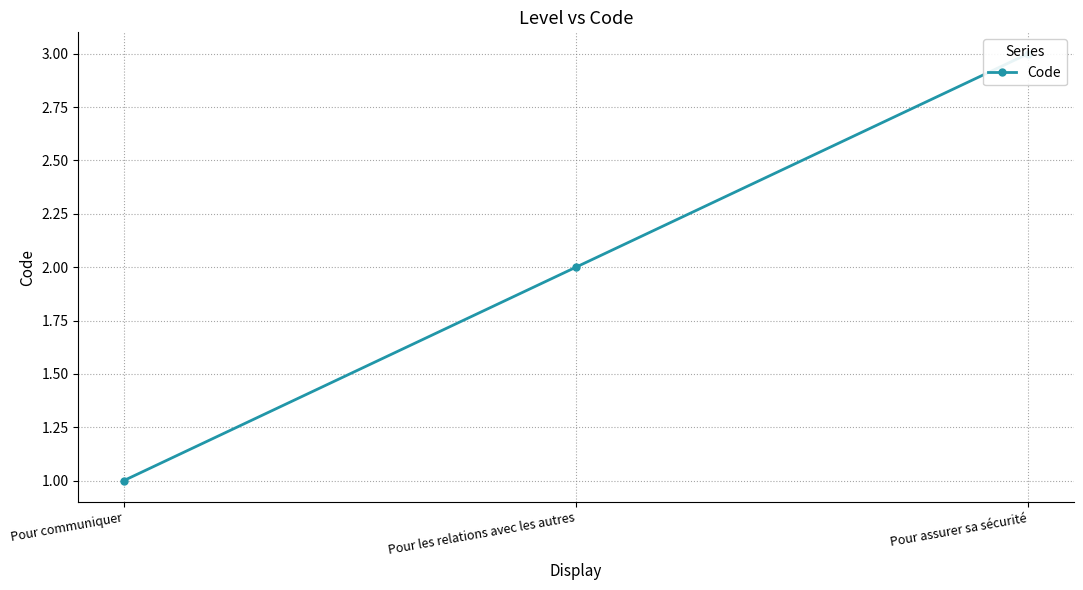

Is this an area chart (filled region under the line)?

No